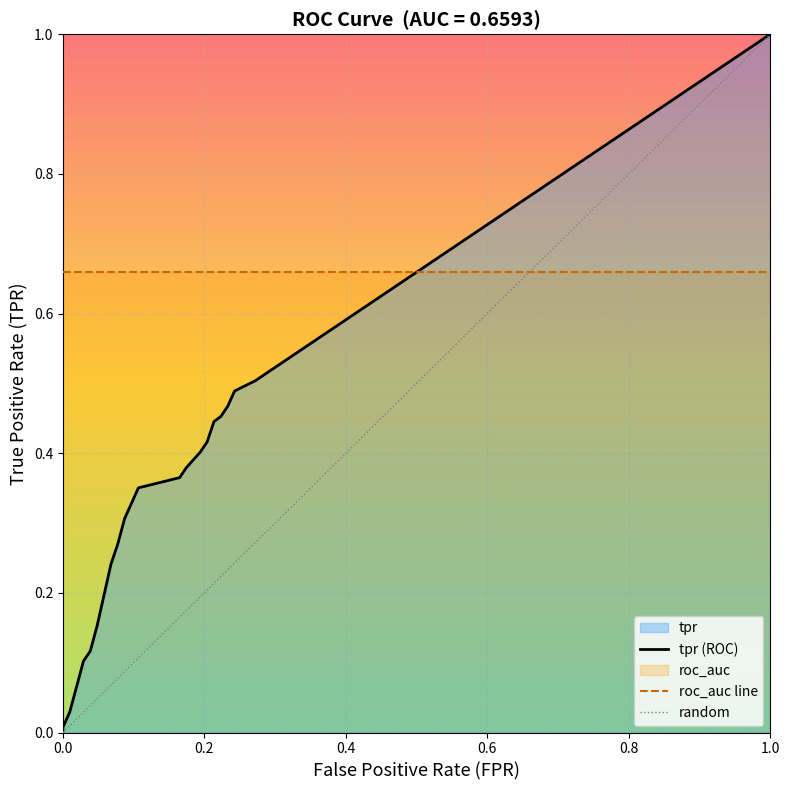

At which label does roc_auc reach its peak?

fpr